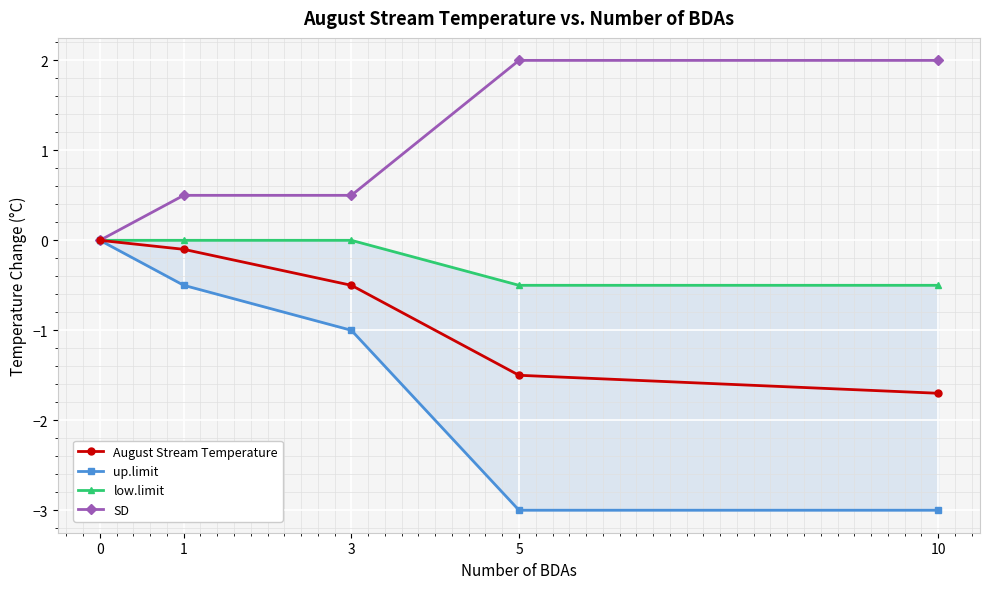

Does the chart display data point markers on the line(s)?

Yes